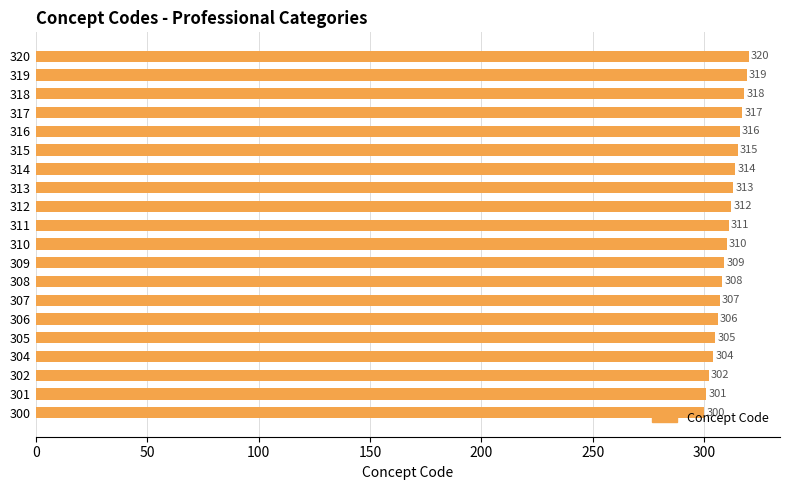

Approximately how many times larger is the value at 300 compared to 319?

0.9